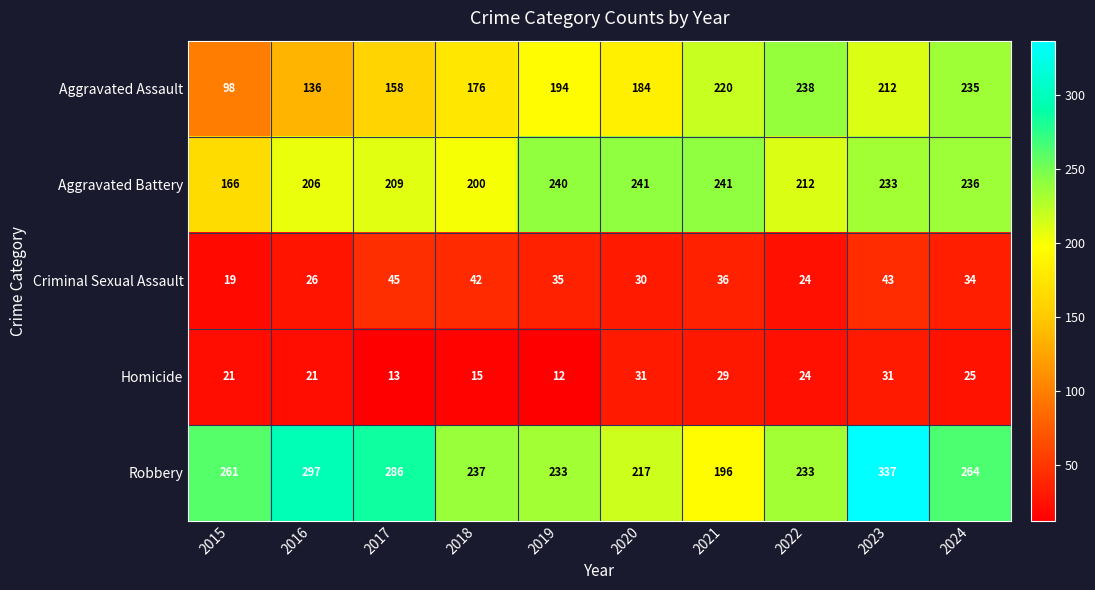

Which series has the largest total across all categories?

Robbery